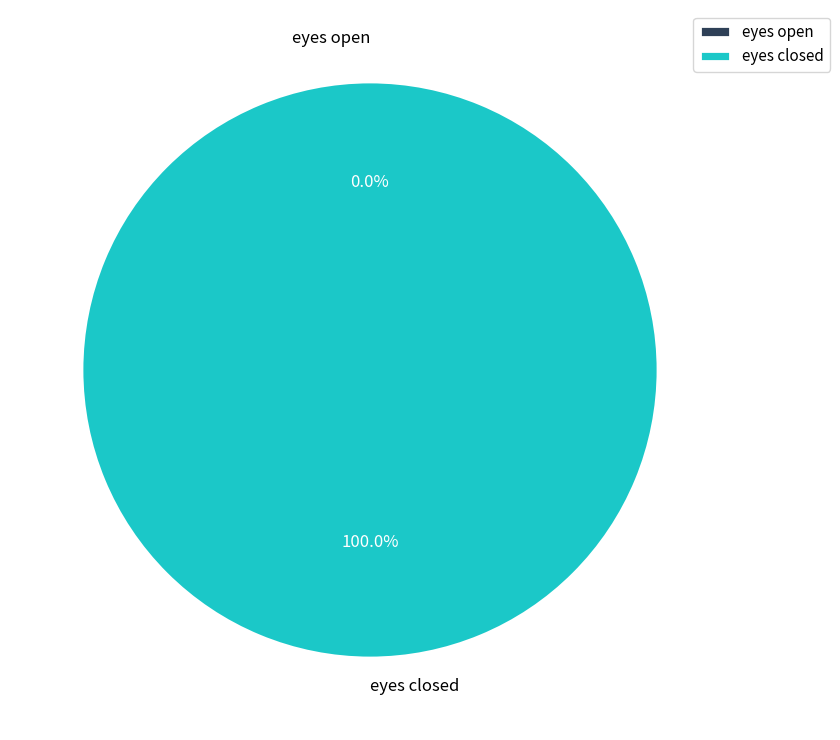

Is it true that eyes open is 0% of the pie?

True